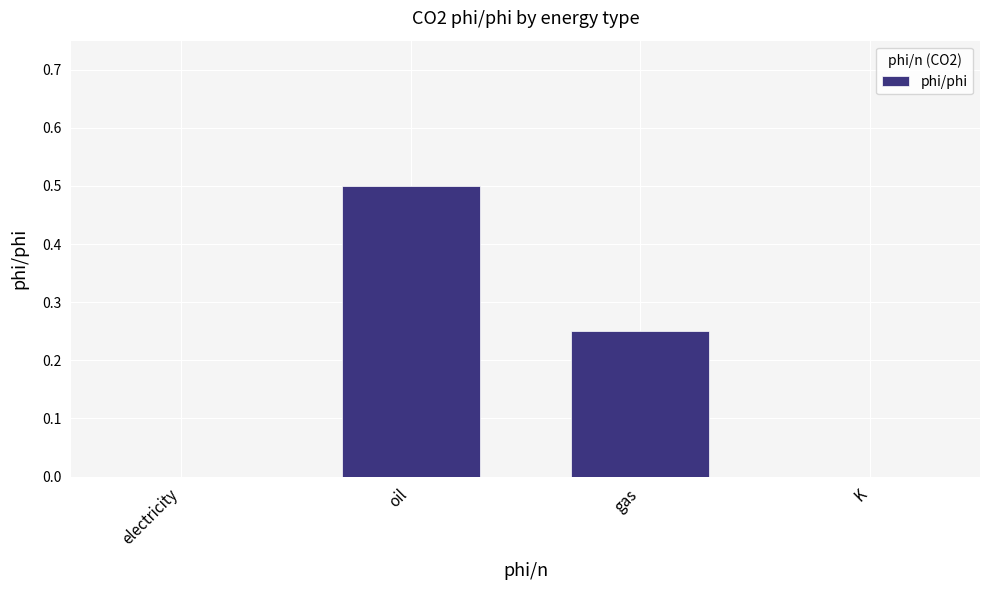

Does the chart contain stacked bars?

No